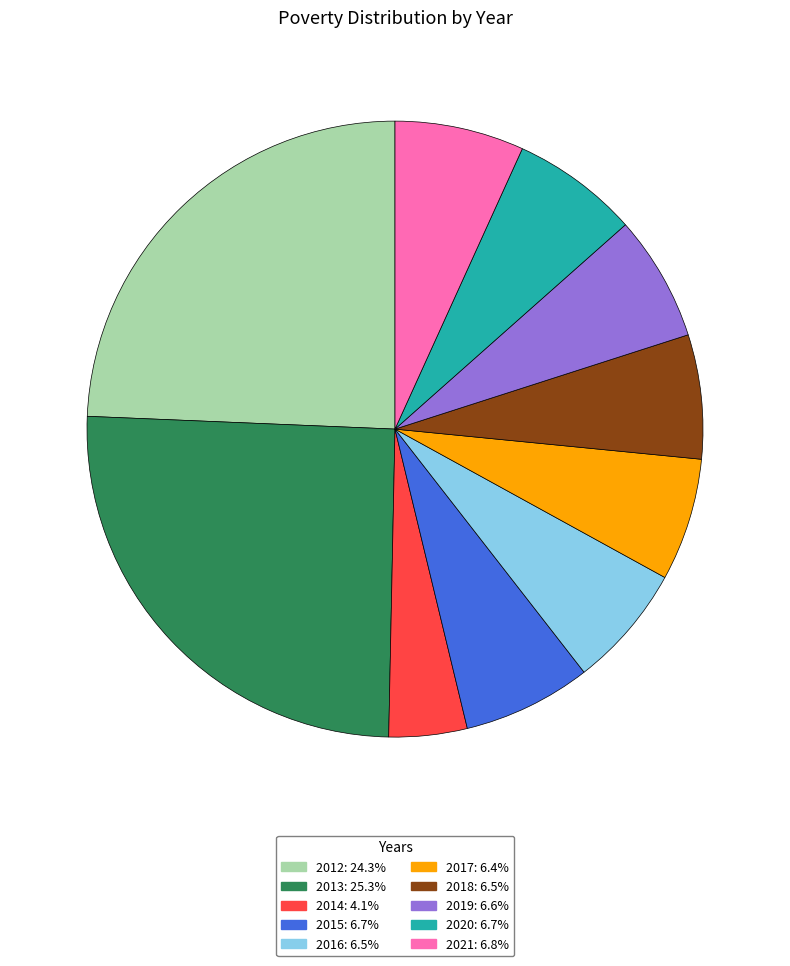

Does 2015 represent more than half of the total?

No